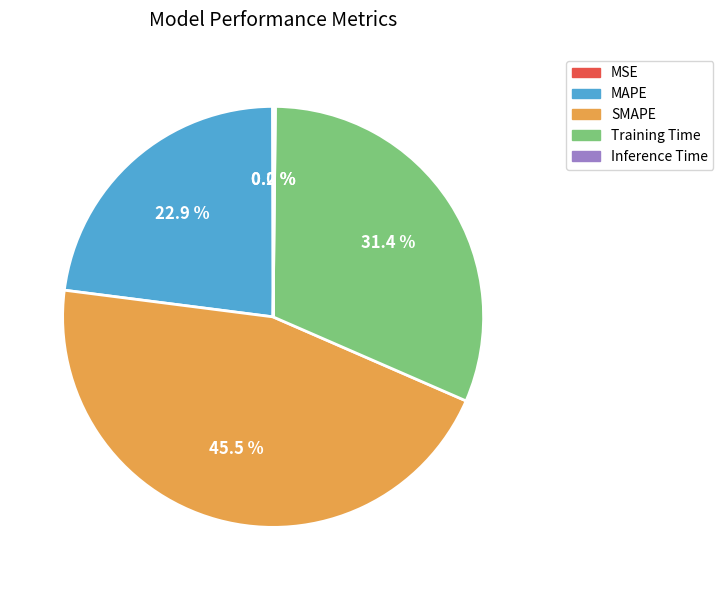

What is the largest slice in the pie chart?

SMAPE